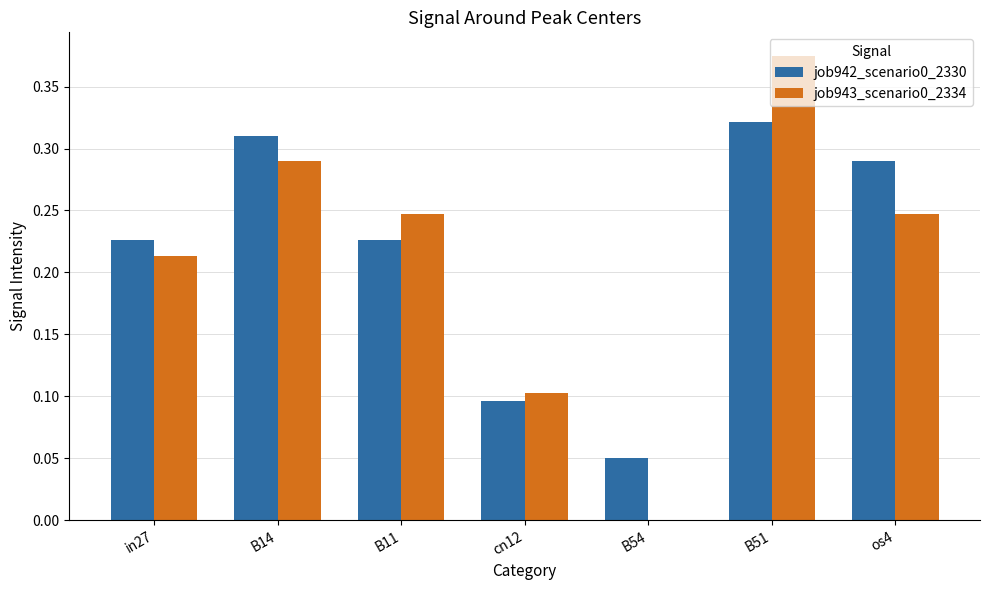

What is the sum of all job943_scenario0_2334 values?

1.5